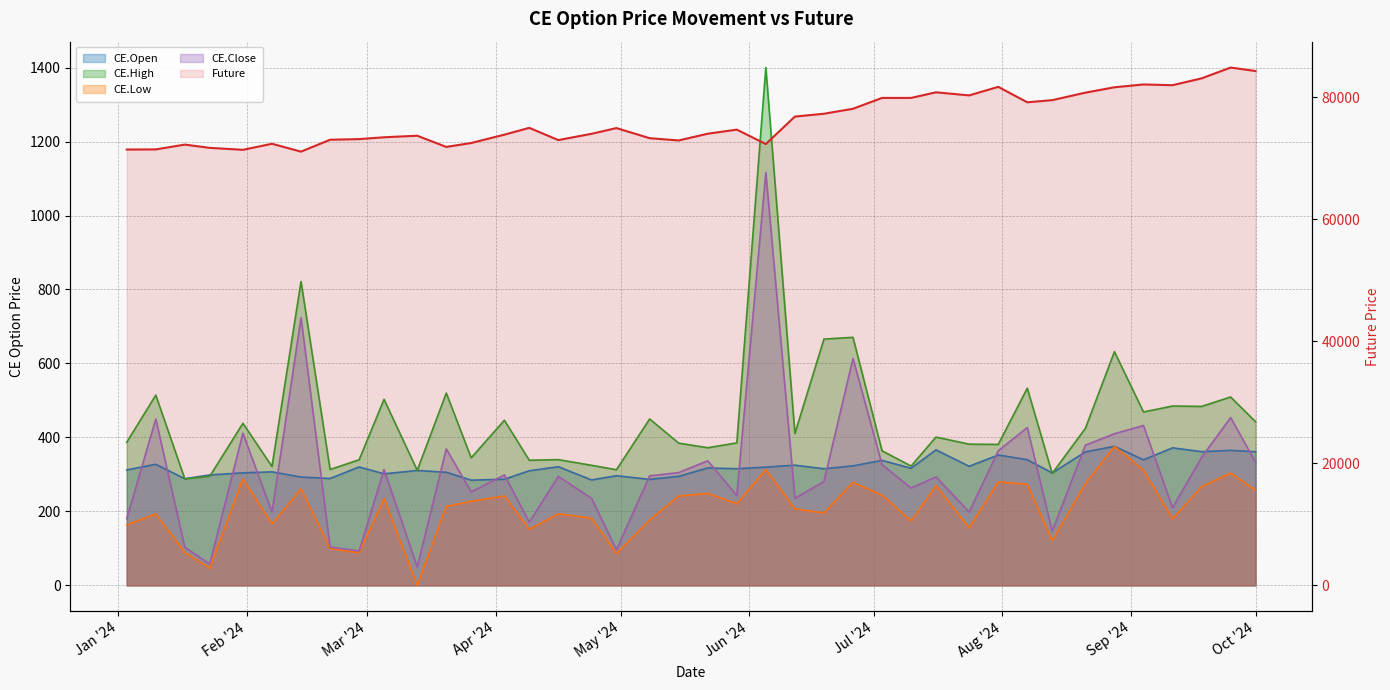

In Future, how many points are higher than both neighbors (excluding endpoints)?

11